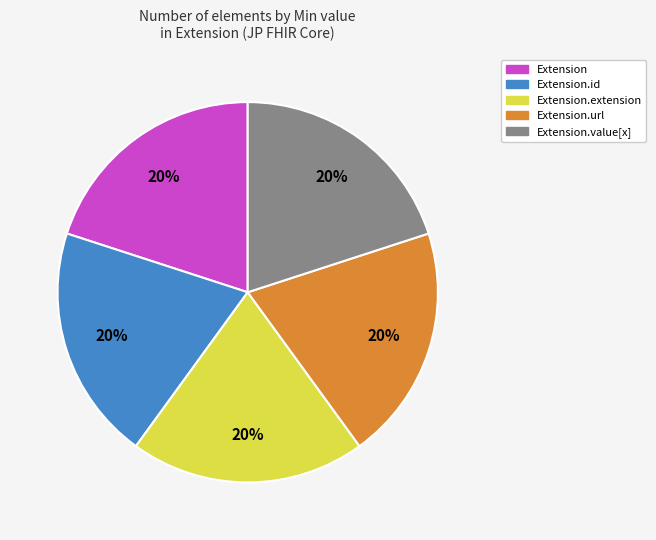

Count the number of slices in the pie.

5